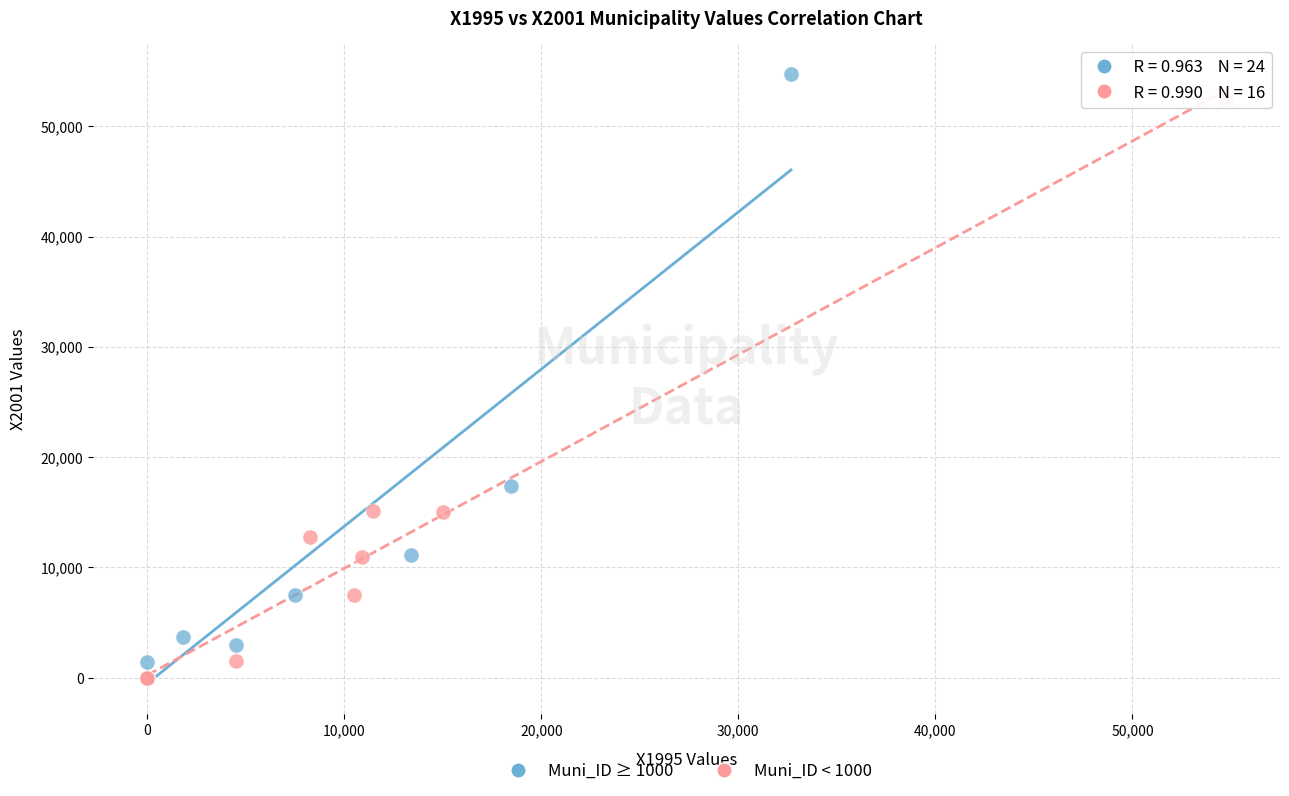

Which series reaches the maximum Y coordinate?

Muni_ID ≥ 1000